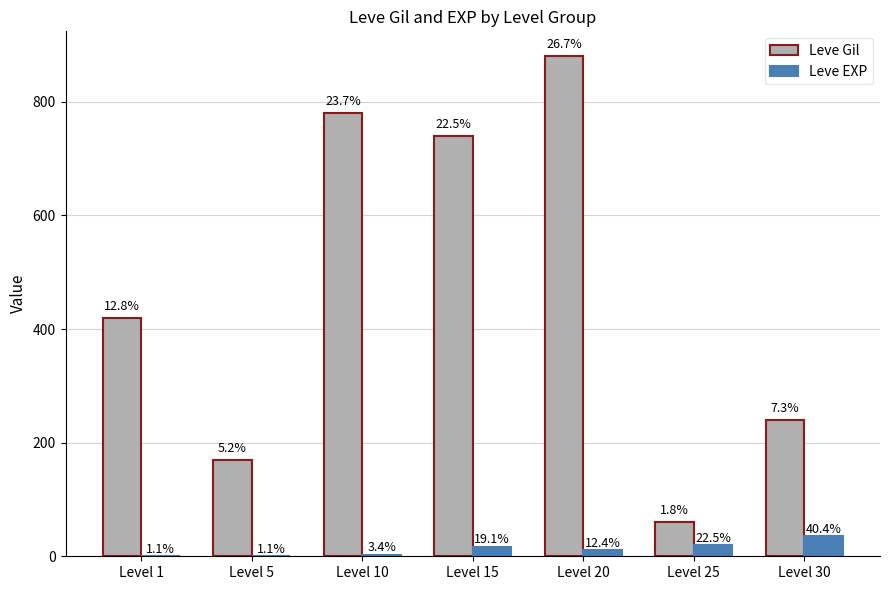

At which label does Leve EXP reach its minimum?

Level 1